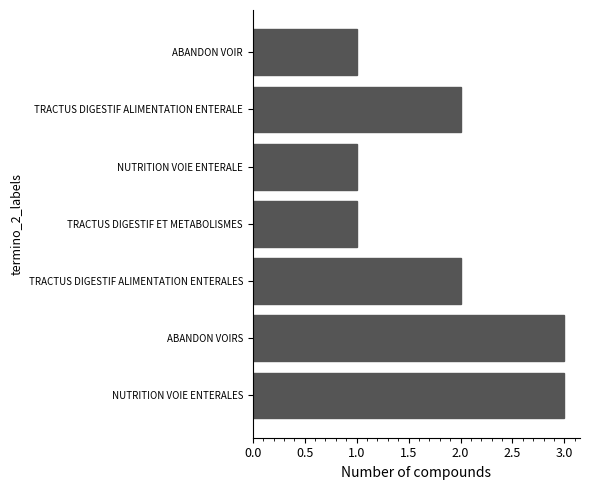

True or false: the data shows 2 at NUTRITION VOIE ENTERALE.

False